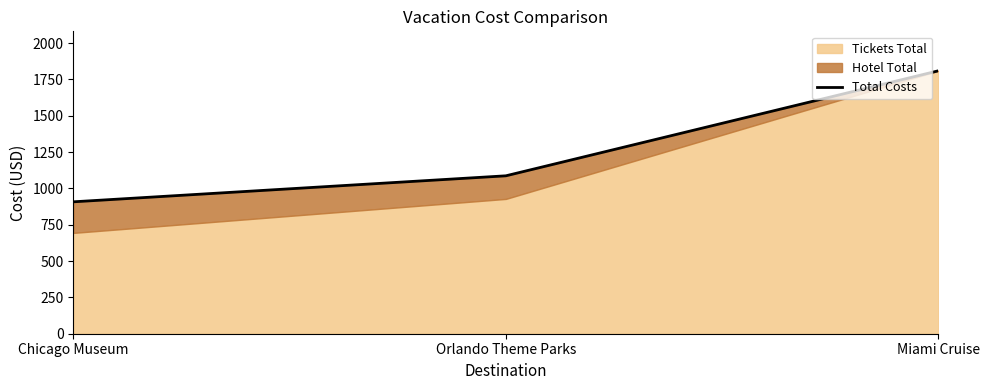

True or false: the data shows 1810 at Miami Cruise.

True